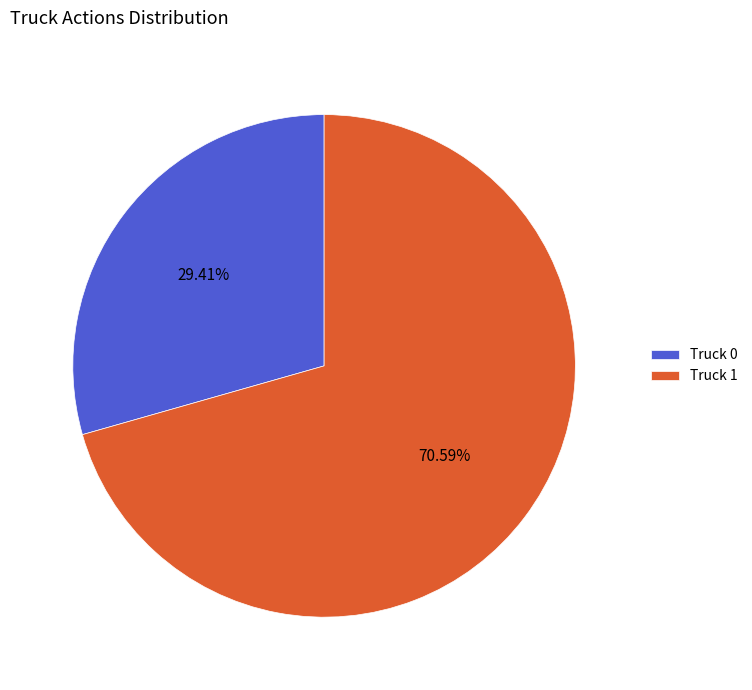

To the nearest percent, what portion does Truck 1 represent?

71%